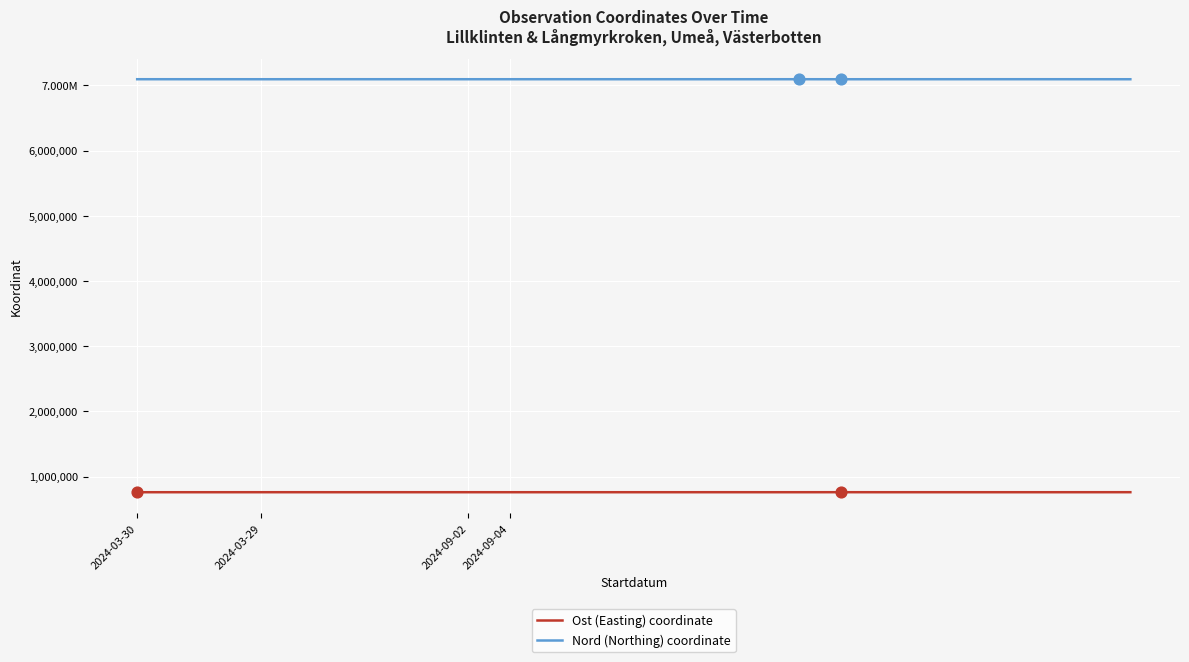

Does the chart have visible grid lines?

Yes